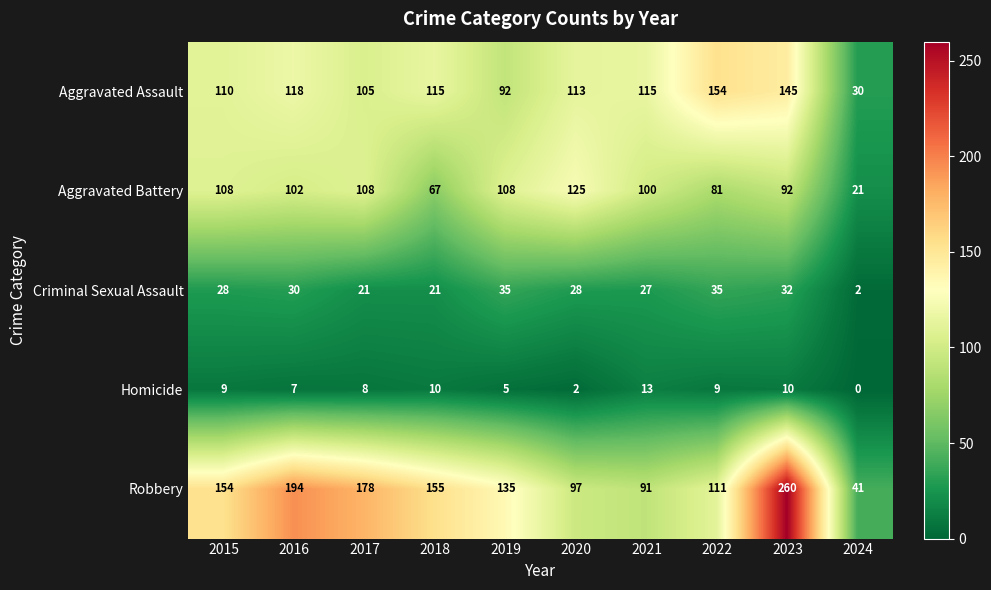

What value does the Homicide series have at 2016?

7